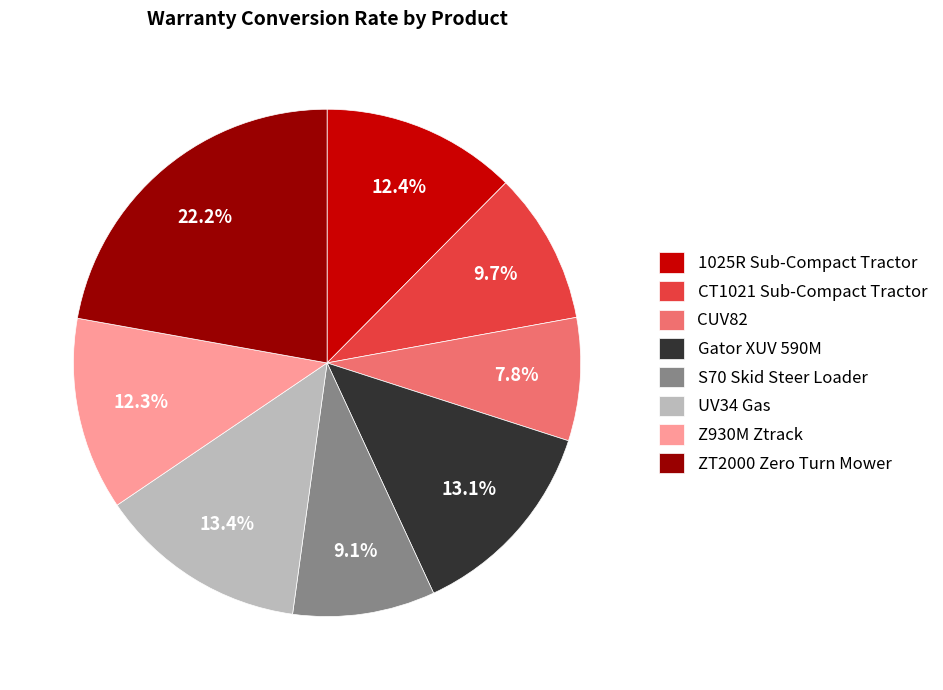

Is the sum of Z930M Ztrack and CUV82 greater than half?

No